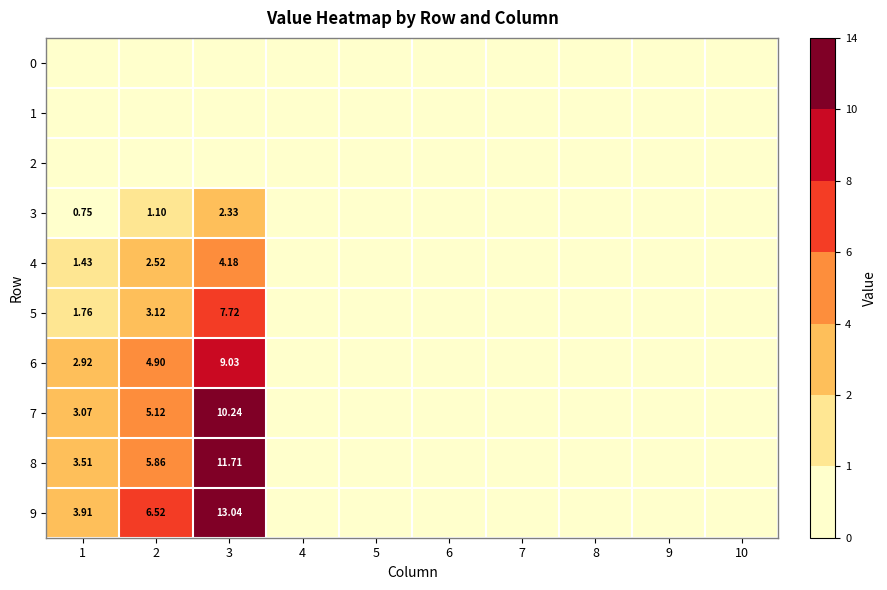

Which series has the largest total across all categories?

9